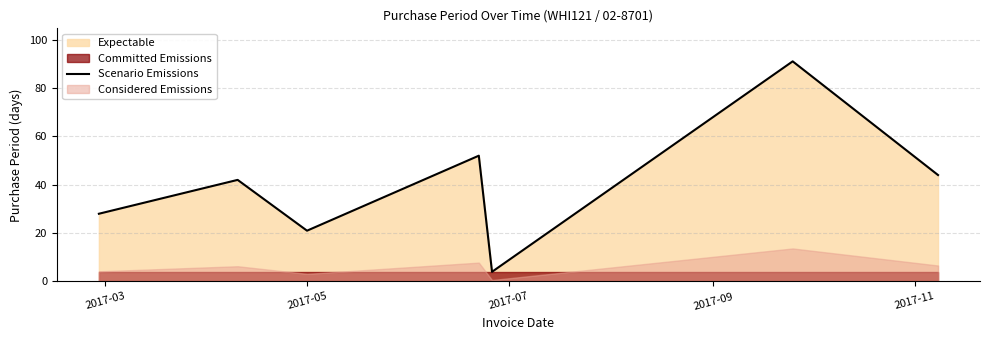

How many points are higher than both their immediate neighbors (excluding endpoints)?

3